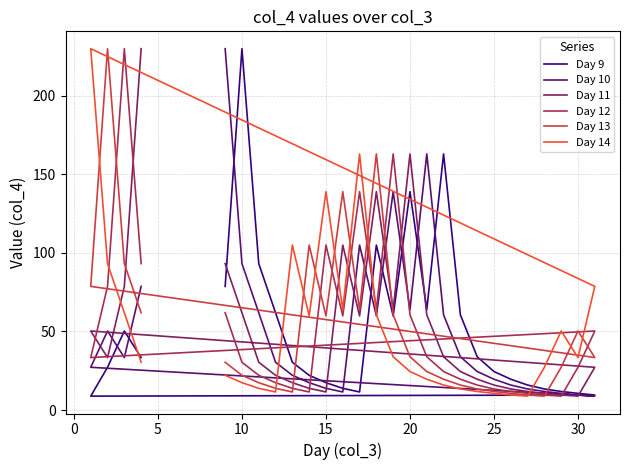

Is it true that Day 12 equals 33.3 at 14?

False